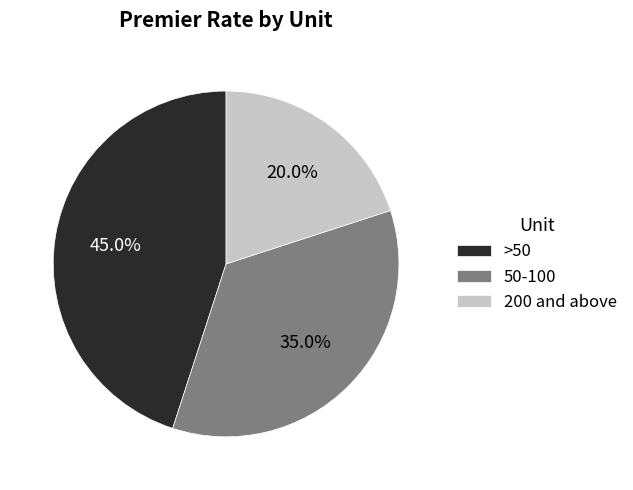

Rank the categories by value from highest to lowest.

>50, 50-100, 200 and above